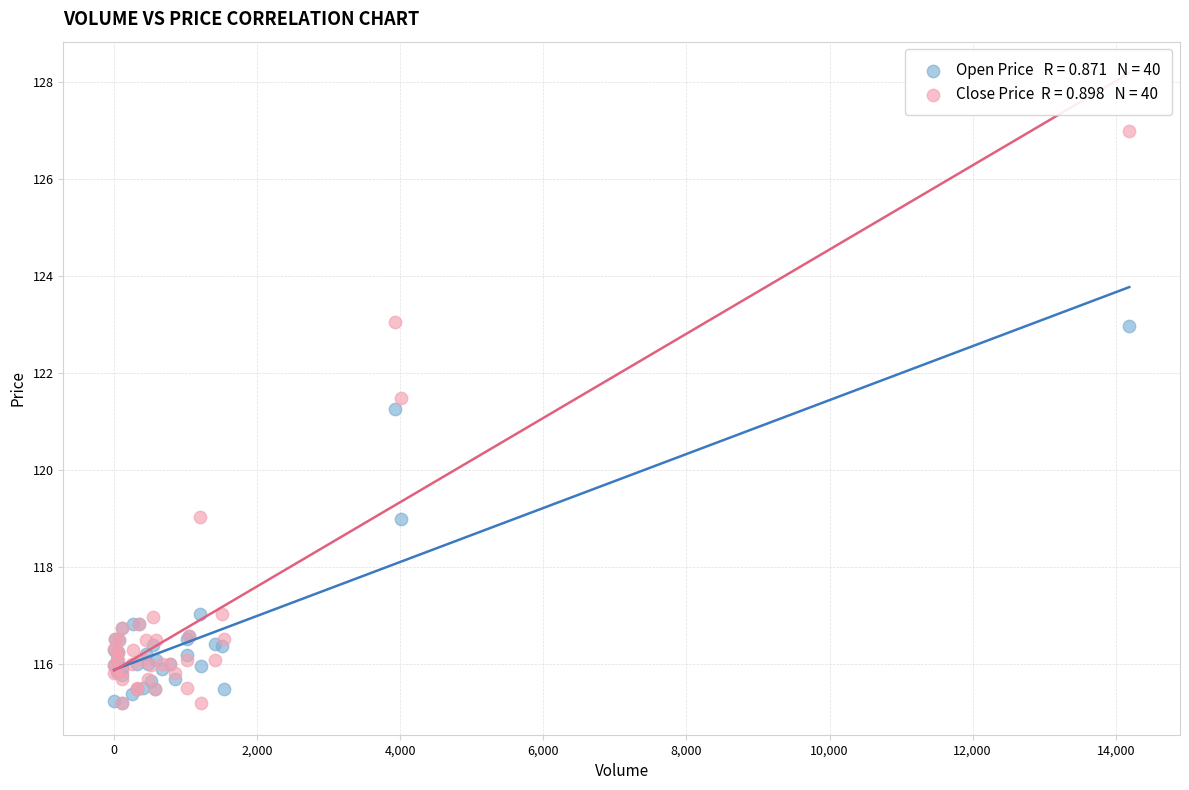

Across all series, what Y value is closest to 121?

121.3